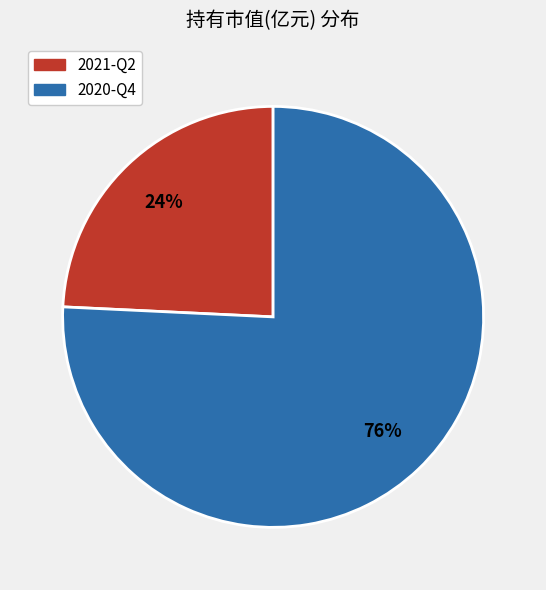

To the nearest percent, what is the difference between the largest and smallest slice percentages?

52%